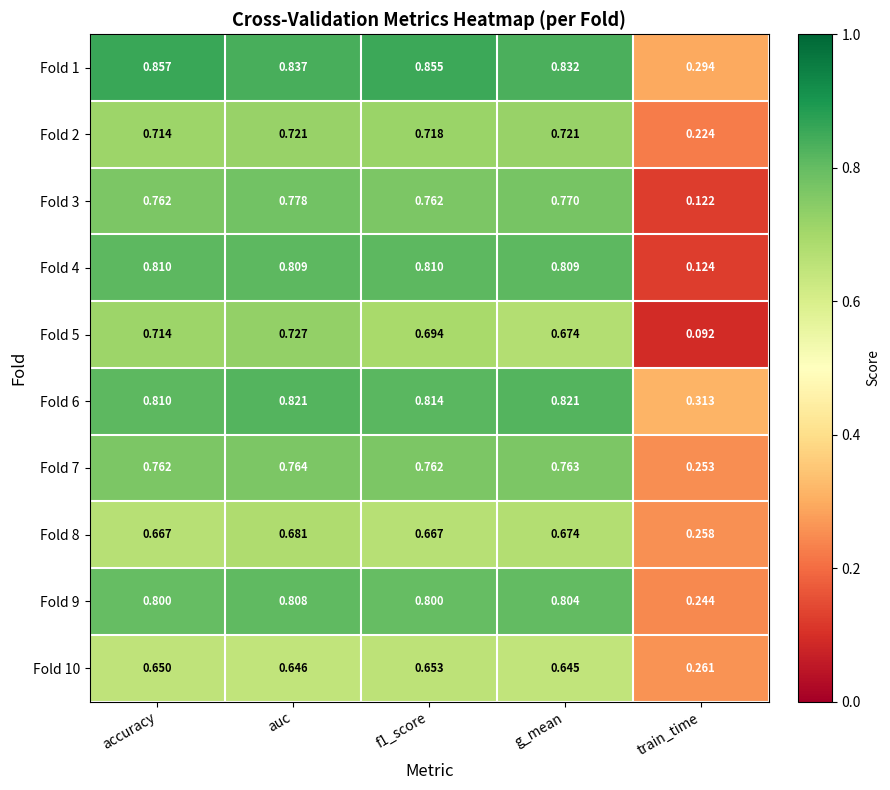

Where is Fold 5 nearest to the value 0?

train_time